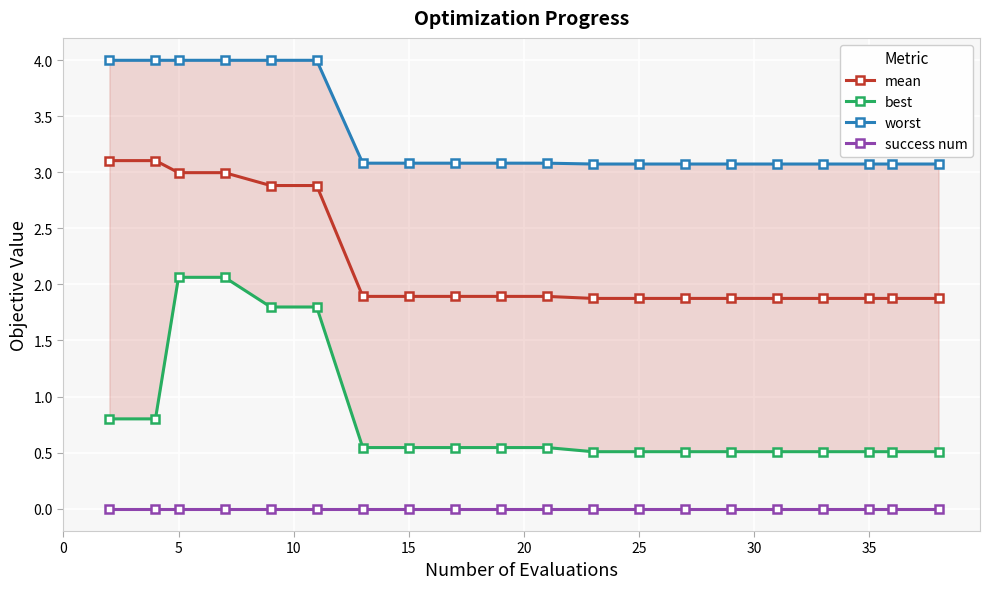

What is the lowest value of the worst series?

3.1